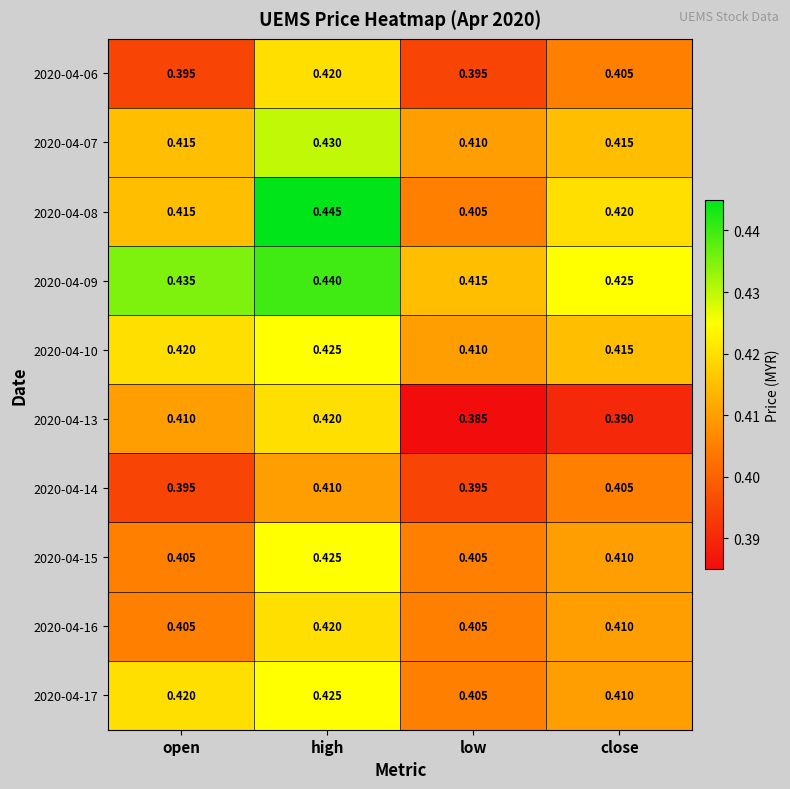

At which label does 2020-04-08 reach its peak?

high